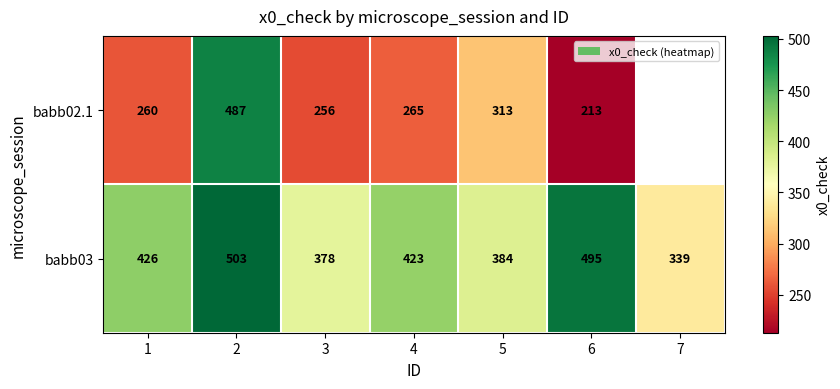

What is the difference between the maximum and minimum values in the babb03 series?

164